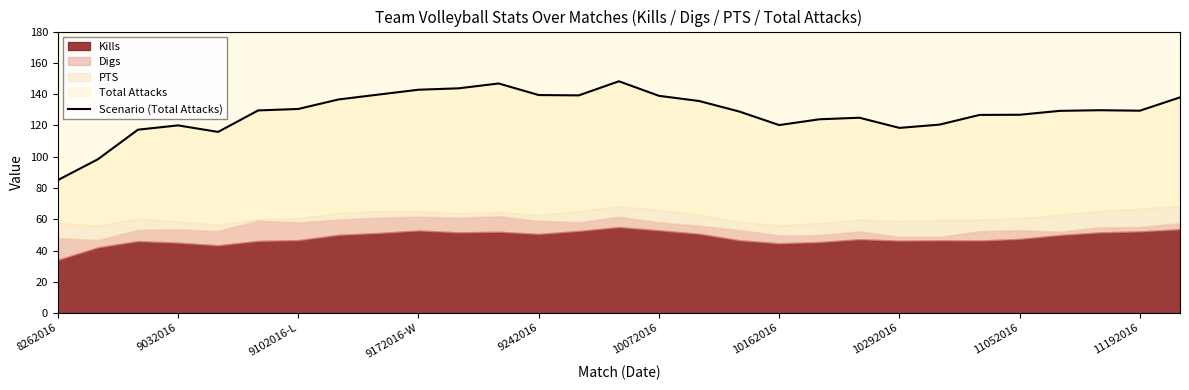

Which category has the lowest value across all series?

8262016